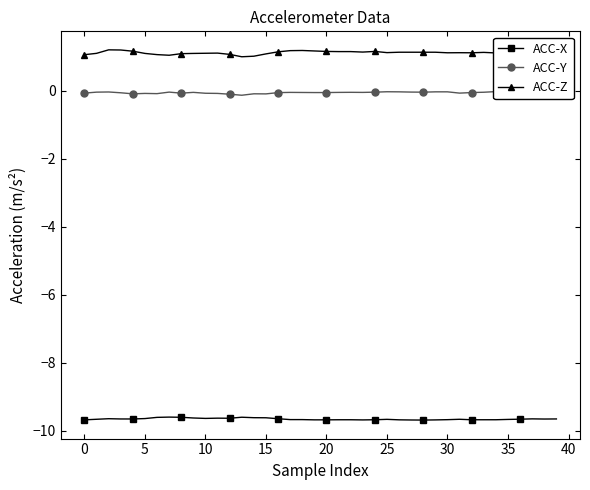

What is the minimum value for ACC-Z?

1.0